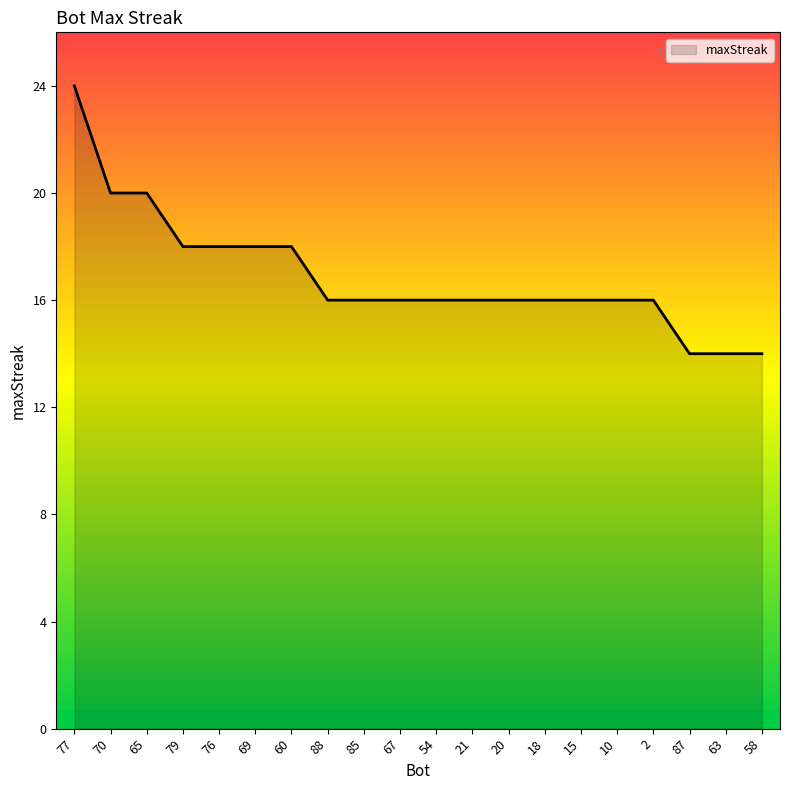

The value at 20 is 4. True or false?

False